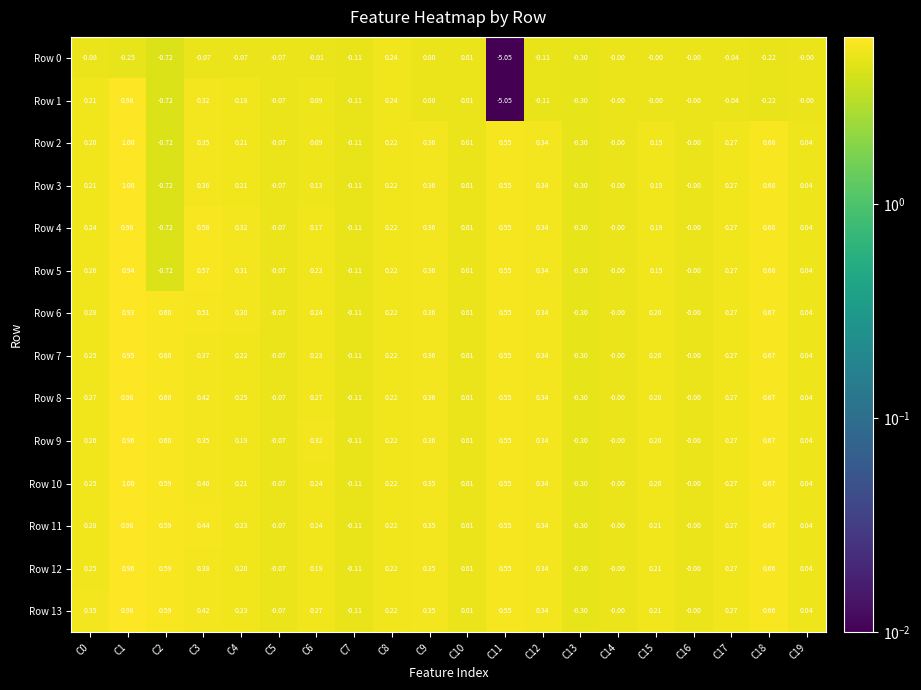

Is the value of Row 3 at C6 greater than the value of Row 10 at C17?

No